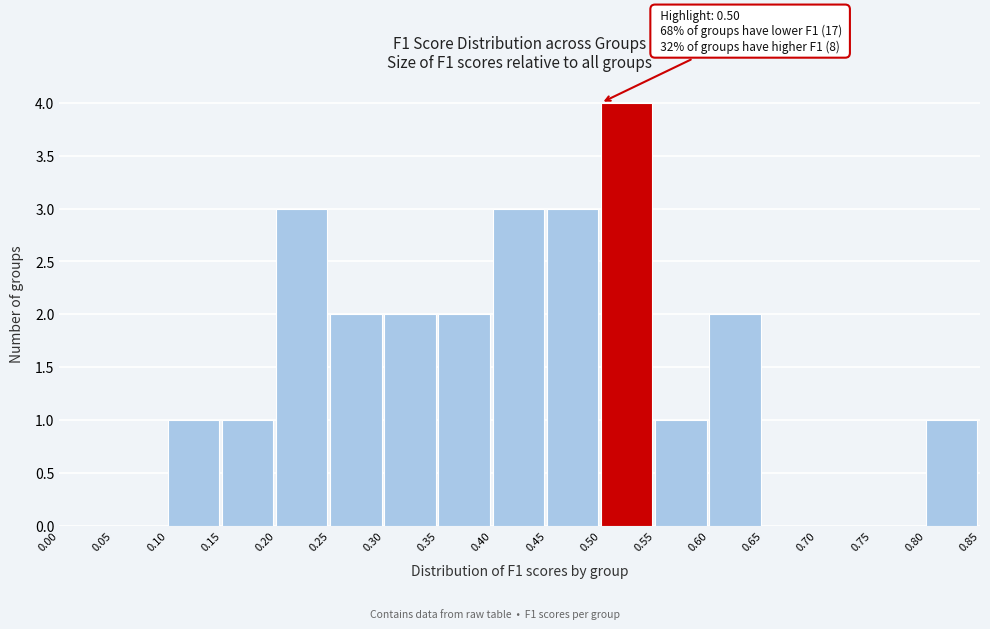

Over which range of the x-axis is the bar tallest?

0.50 to 0.55